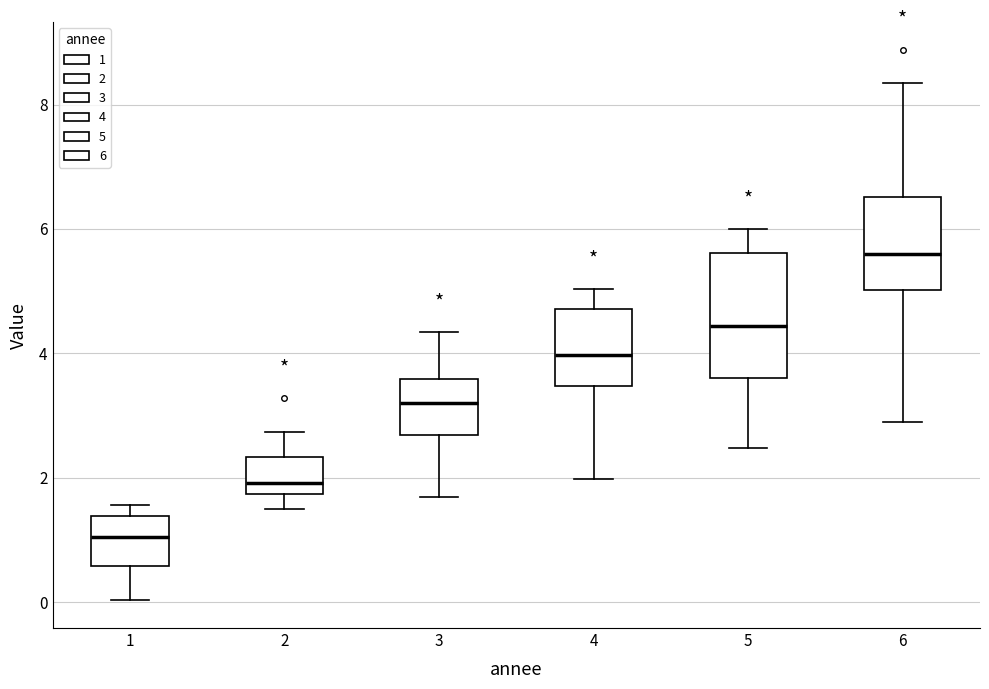

Reading left to right, read every box against the y-axis: the position of its median line, the range the box covers, and the ends of its whiskers. The values are not printed on the chart, so give them approximately, as read against the axis.

1: median 1.0, box 0.6 to 1.4, whiskers 0.0 to 1.6
2: median 2.0, box 1.8 to 2.4, whiskers 1.4 to 2.8
3: median 3.2, box 2.6 to 3.6, whiskers 1.6 to 4.4
4: median 4.0, box 3.4 to 4.8, whiskers 2.0 to 5.0
5: median 4.4, box 3.6 to 5.6, whiskers 2.4 to 6.0
6: median 5.6, box 5.0 to 6.6, whiskers 2.8 to 8.4